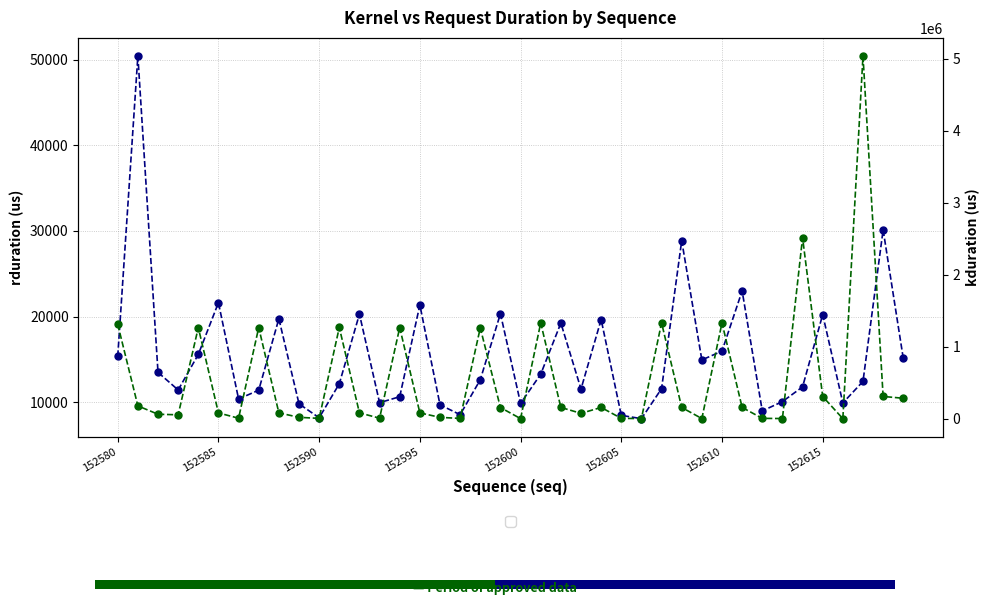

What is the difference between the second highest and second lowest values in the kduration series?

2511315